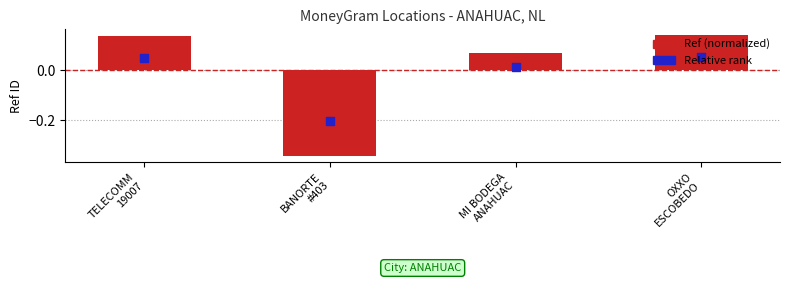

At which category is the sum across all series the highest?

OXXO
ESCOBEDO